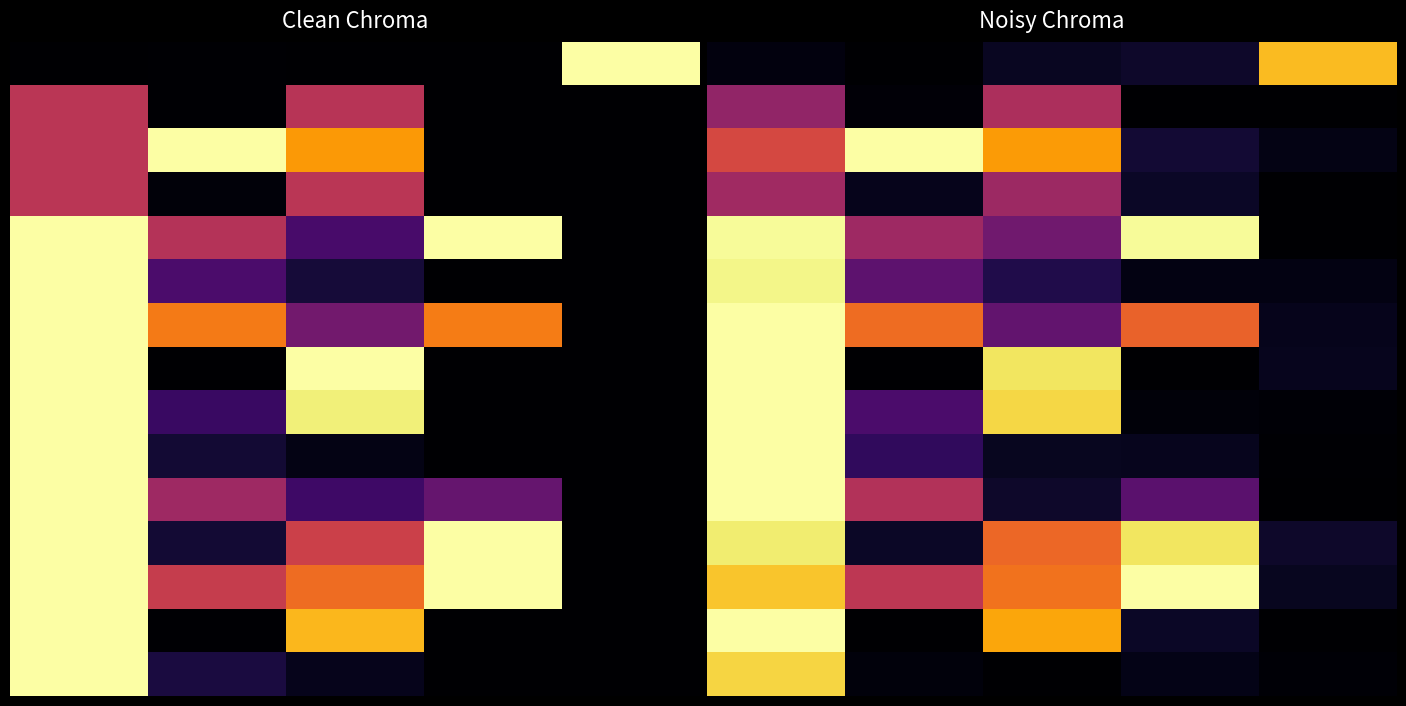

At how many categories does at least one series exceed 0?

5